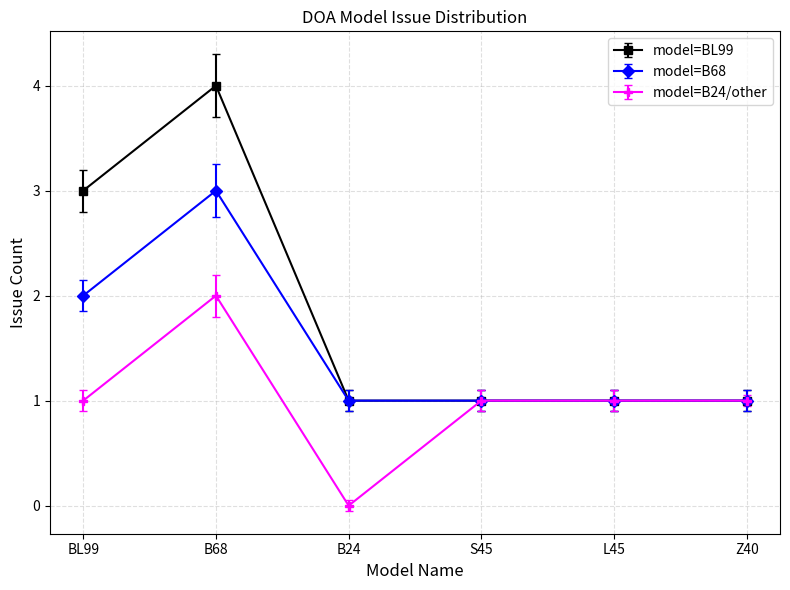

The model=BL99 series shows 4 at B68. True or false?

True